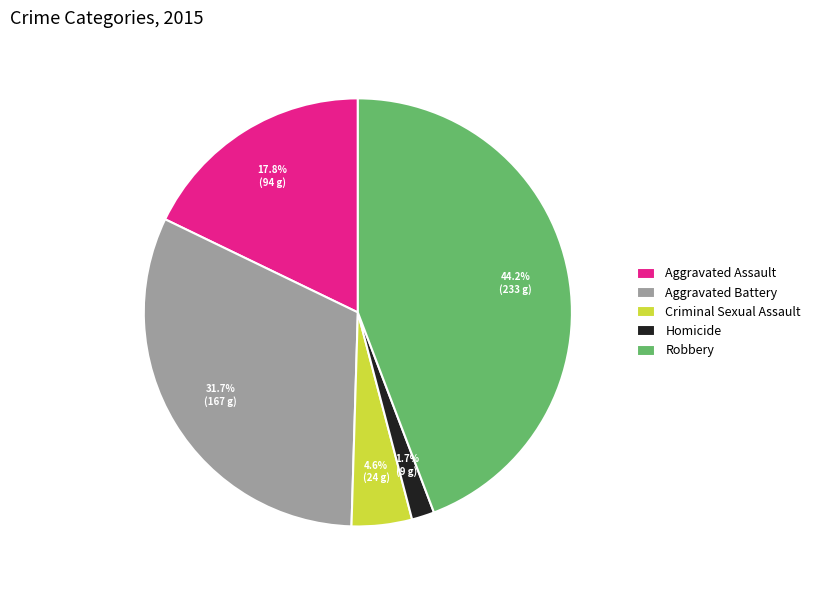

What is the smallest slice in the pie chart?

Homicide